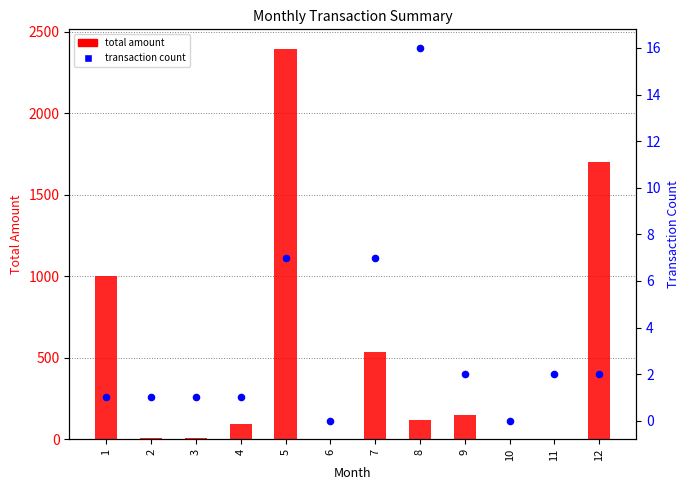

Which series reaches the minimum Y coordinate?

total amount